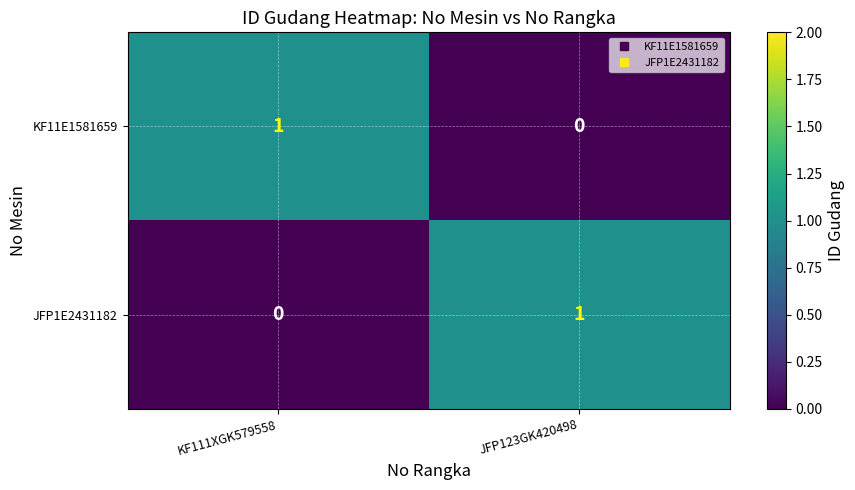

The KF11E1581659 series shows 2 at KF111XGK579558. True or false?

False